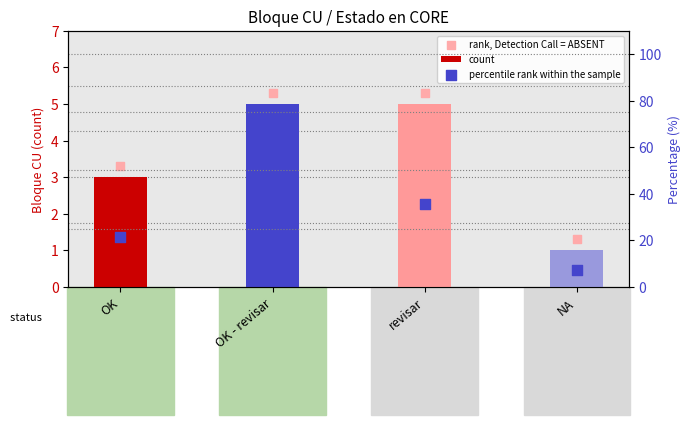

Which series has the widest spread of Y values?

percentile rank within the sample